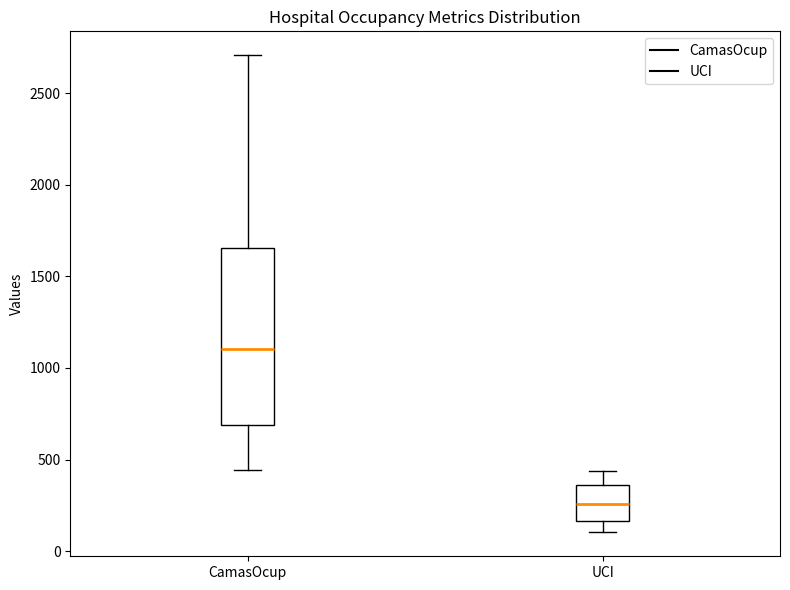

Reading left to right, read every box against the y-axis: the position of its median line, the range the box covers, and the ends of its whiskers. The values are not printed on the chart, so give them approximately, as read against the axis.

CamasOcup: median 1100, box 700 to 1650, whiskers 450 to 2700
UCI: median 250, box 150 to 350, whiskers 100 to 450